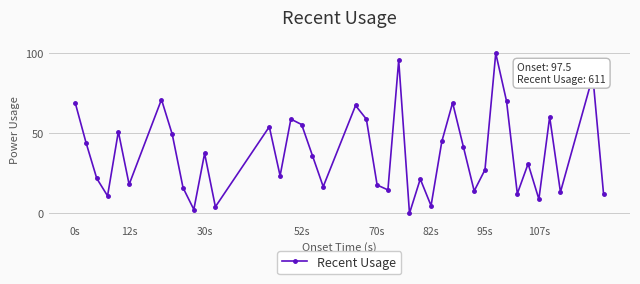

What is the value of the 25th point from the left?

21.4